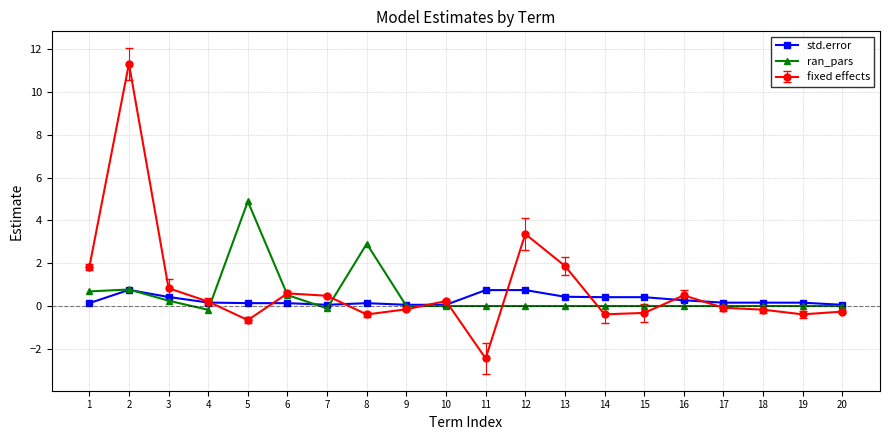

What is the value of the std.error point at the 7th from the left?

0.1